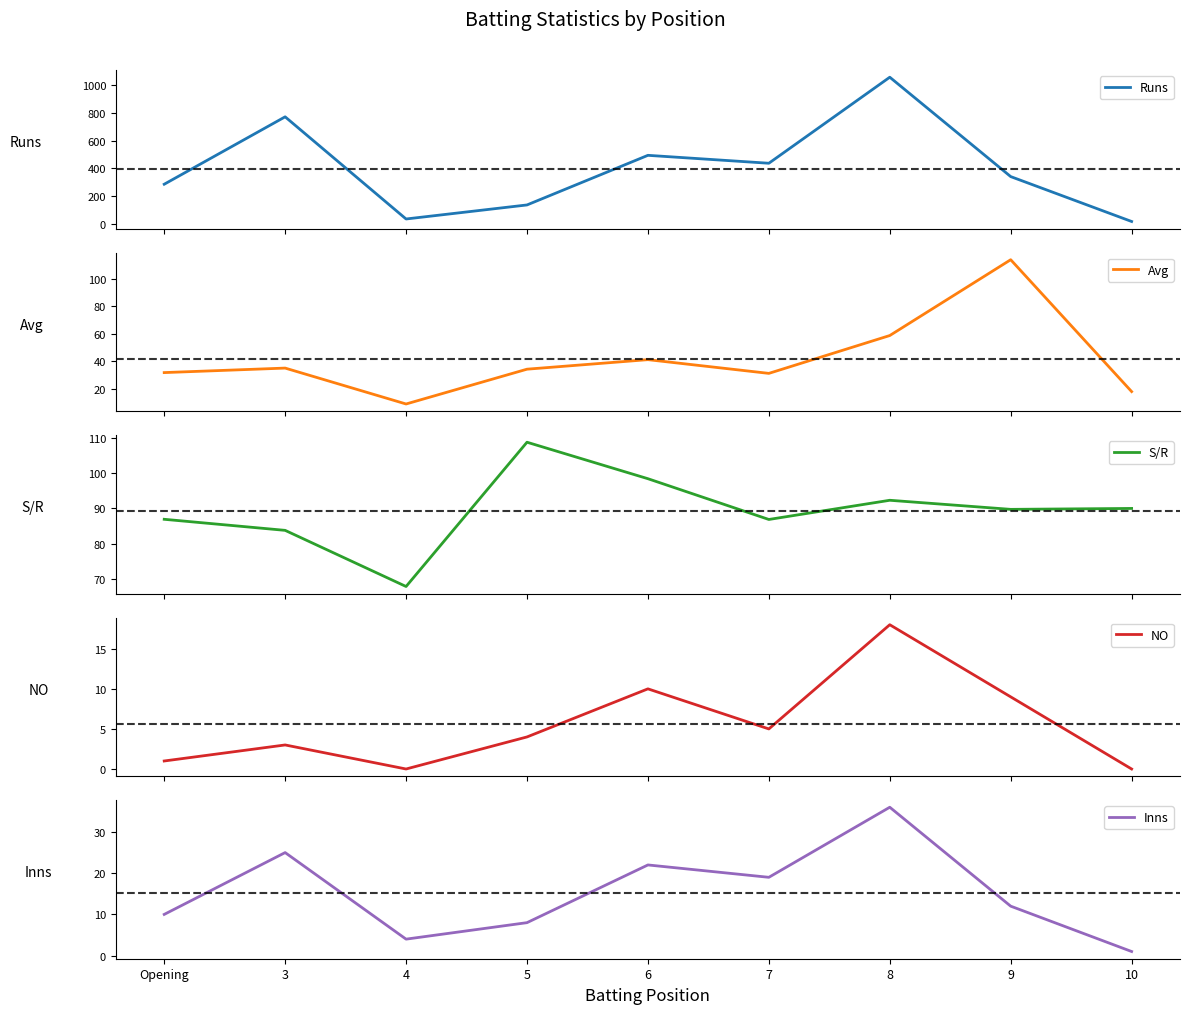

Does the chart have visible grid lines?

No